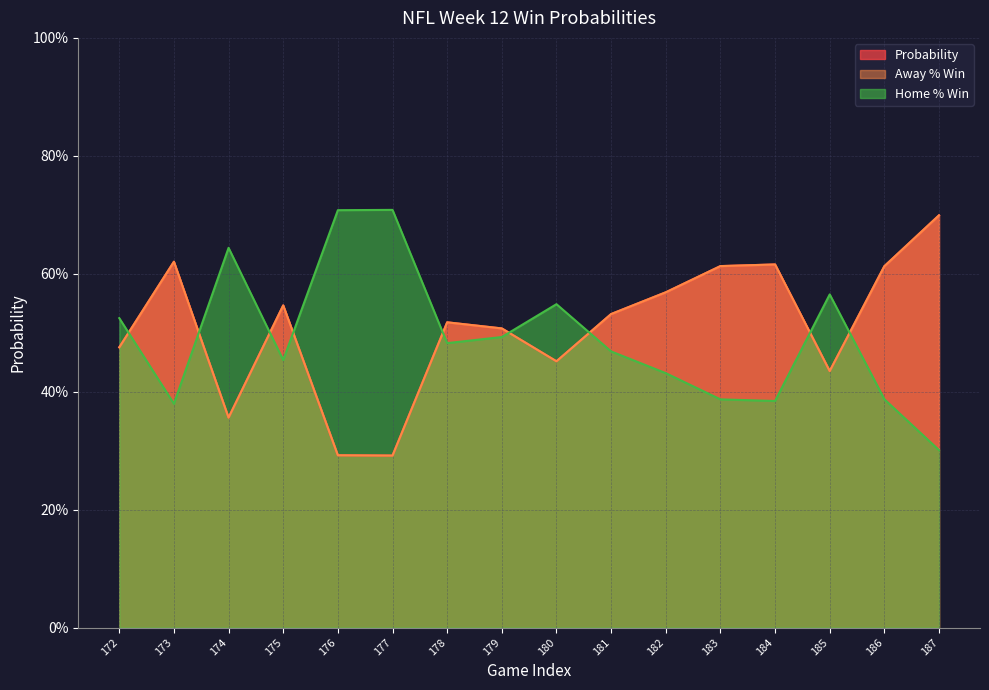

Which series has the widest spread of values?

Probability